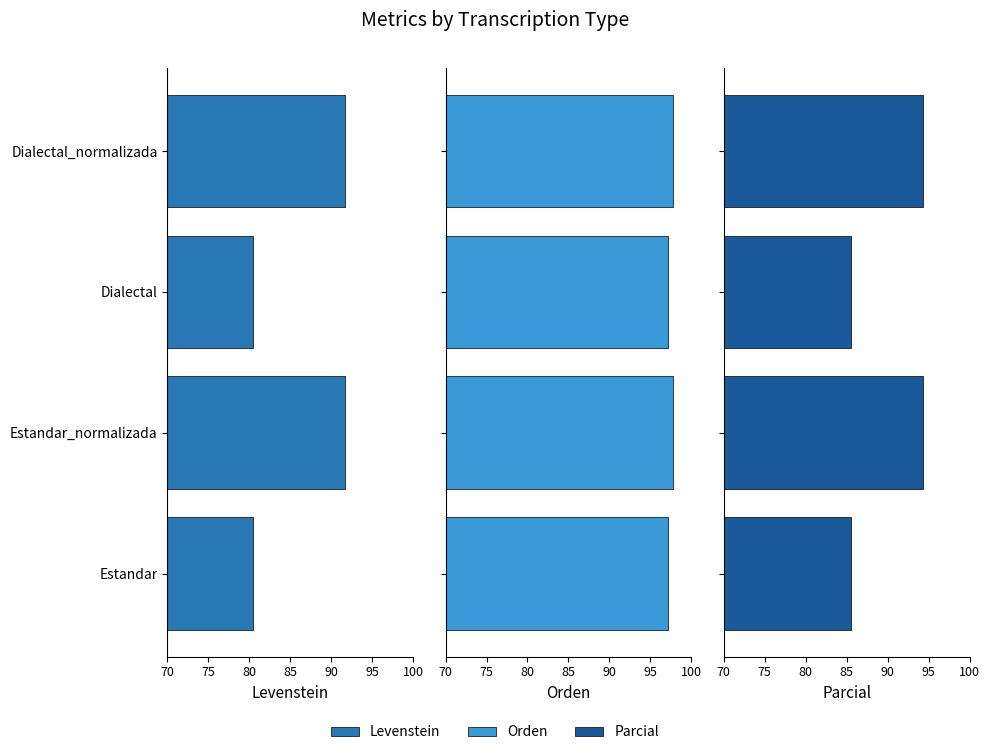

What is the average value of the Orden series?

97.5